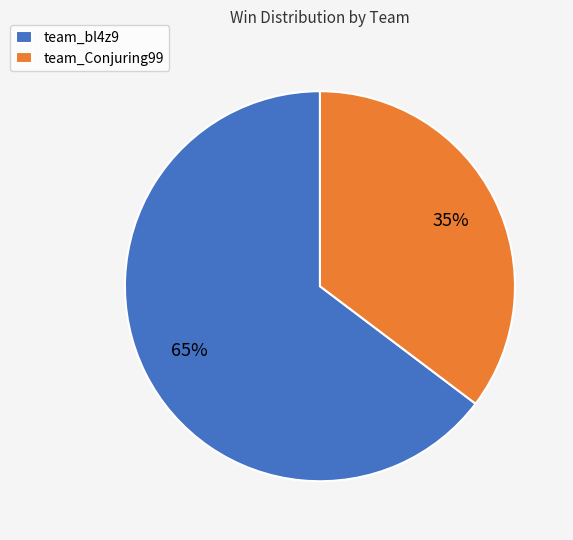

How many slices are in this pie chart?

2